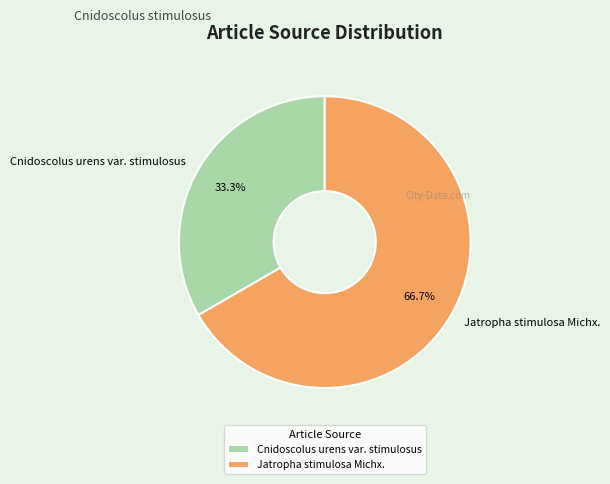

Which category accounts for the majority?

Jatropha stimulosa Michx.